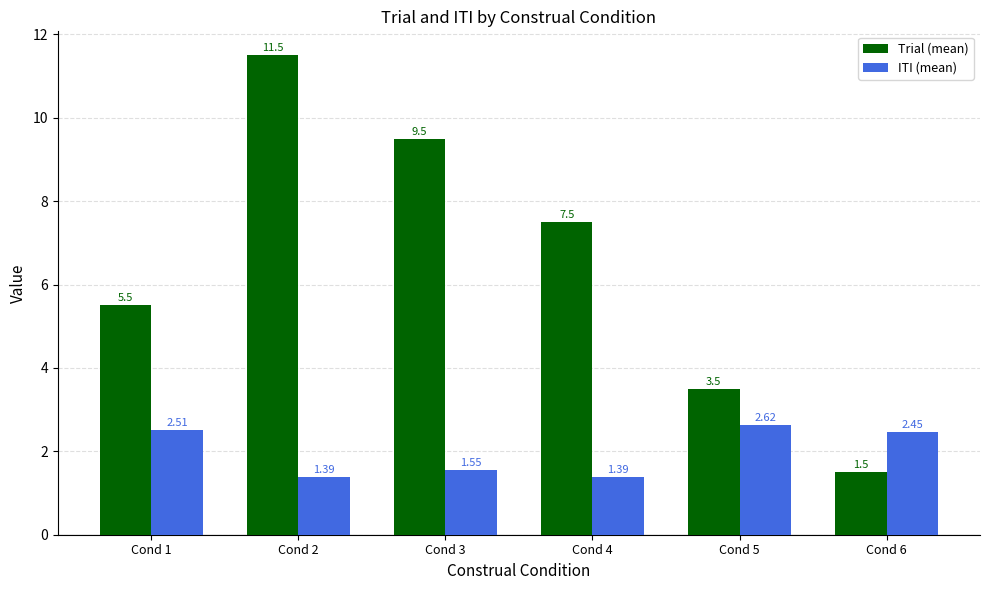

Rank the series by their average value, from highest to lowest.

Trial (mean), ITI (mean)